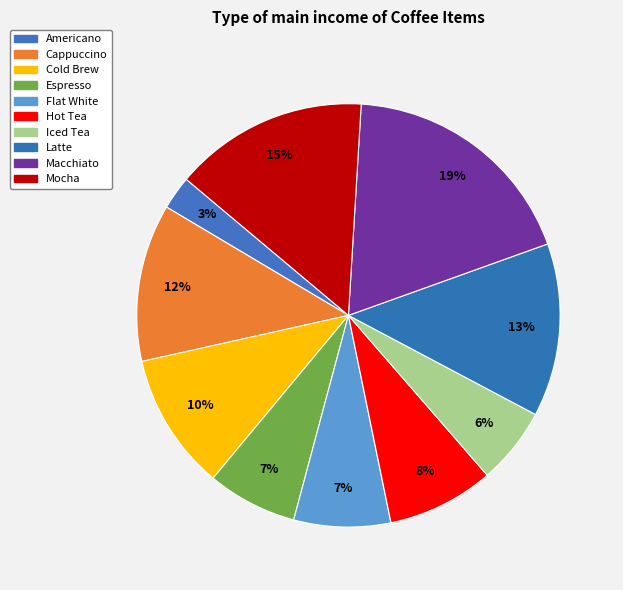

What percentage is the Hot Tea slice, to the nearest percent?

8%